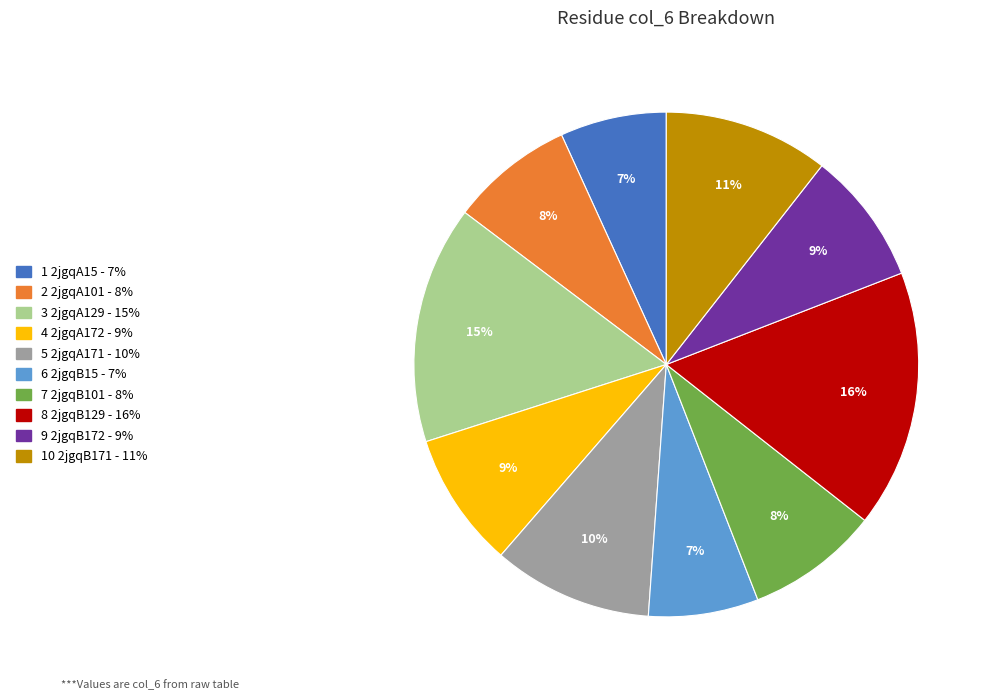

To the nearest percent, what is the average slice percentage?

10%